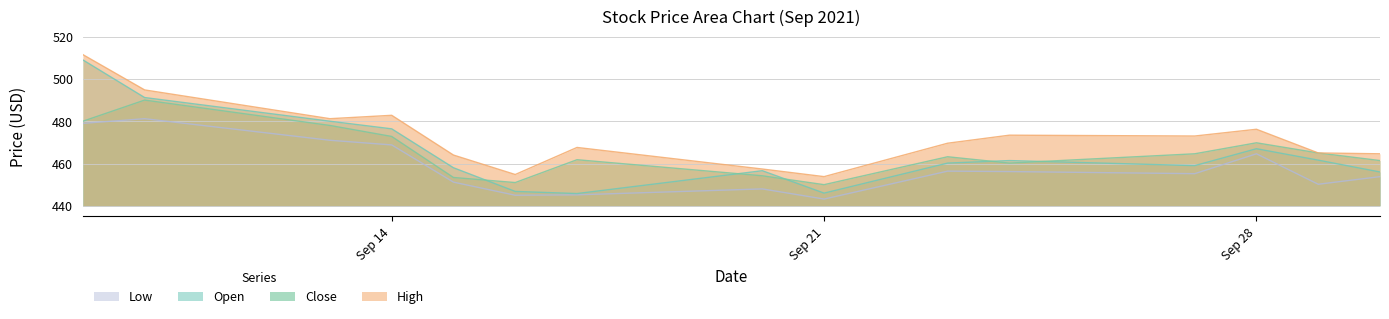

Count the number of data series in this chart.

4